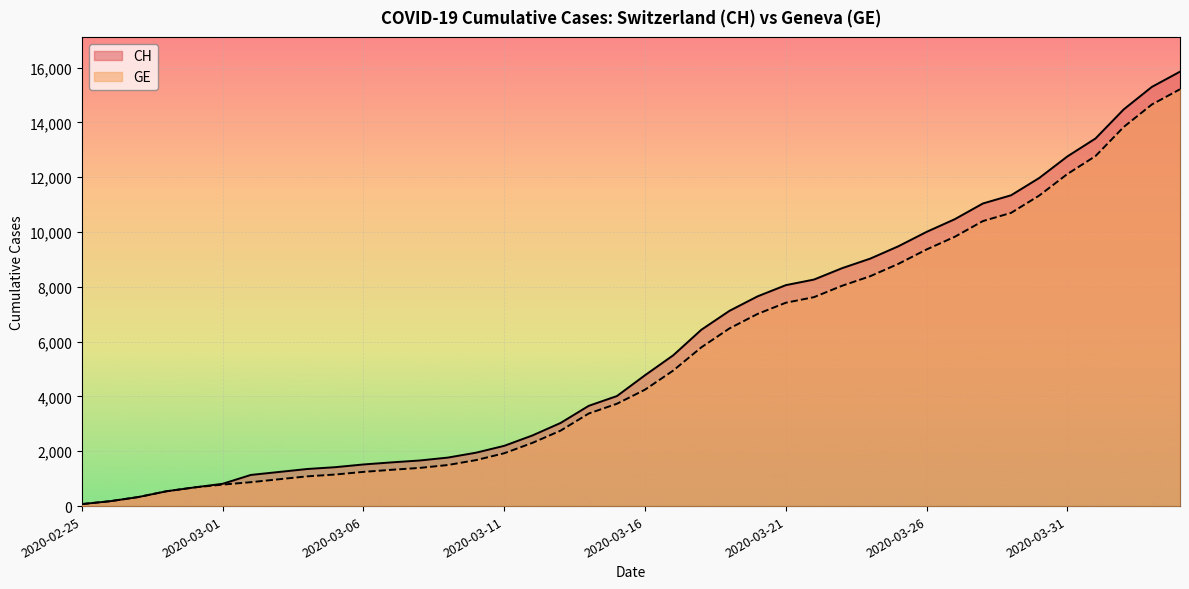

How many lines are shown in the chart?

2